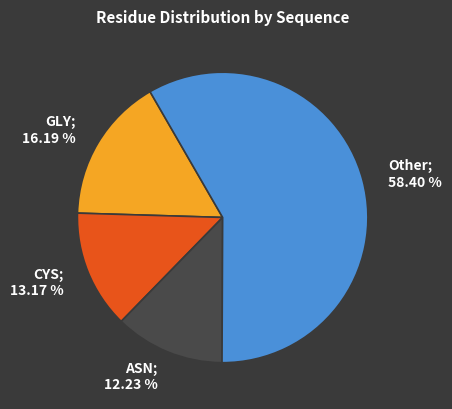

Do CYS; 13.17 % and Other; 58.40 % together represent more than half of the pie?

Yes